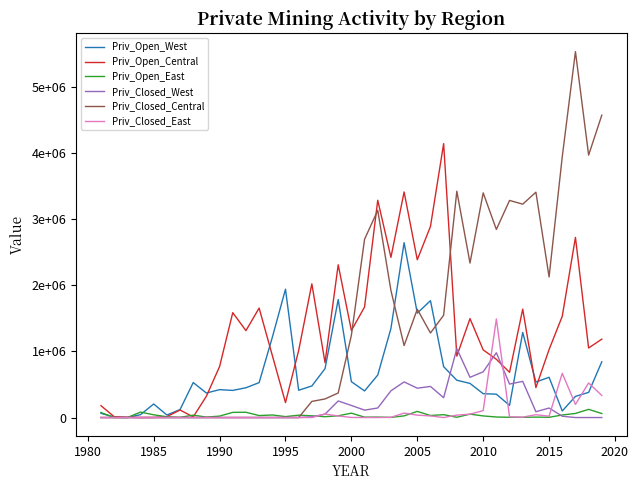

Which series has the largest range (max minus min)?

Priv_Closed_Central